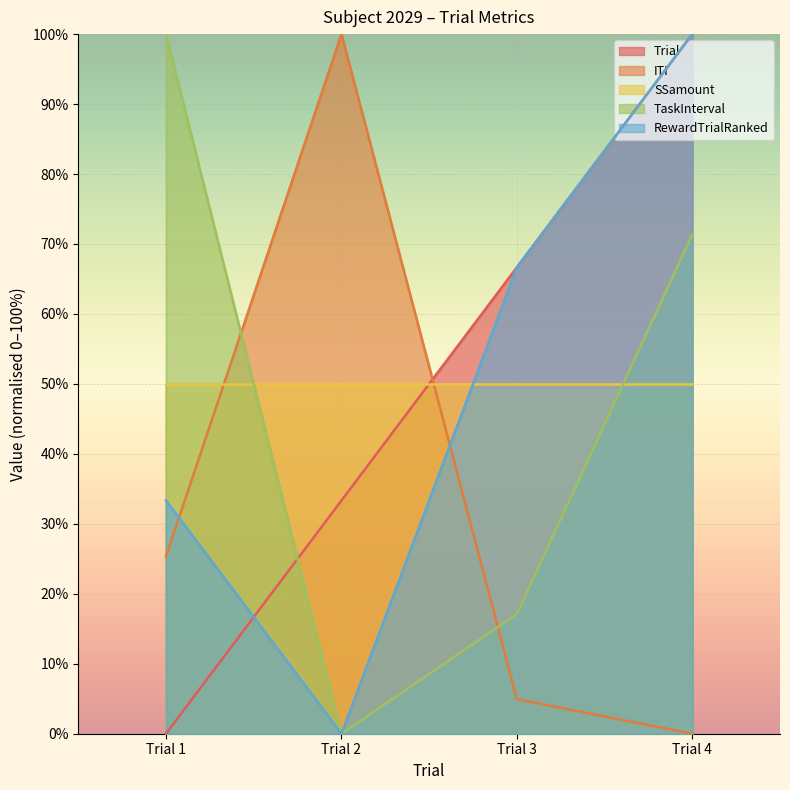

How many interior local peaks does the ITI series have?

1